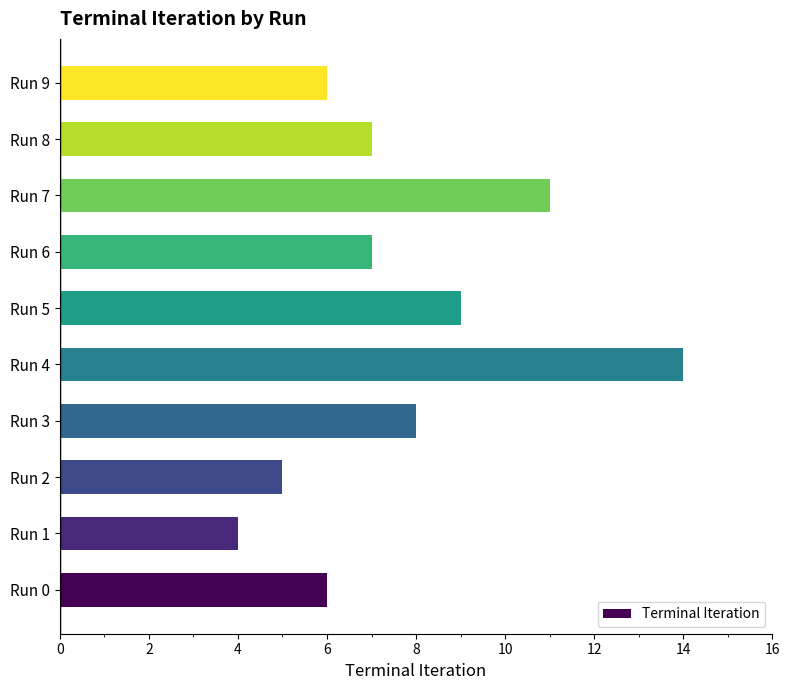

Is it true that the value at Run 3 is 8?

True